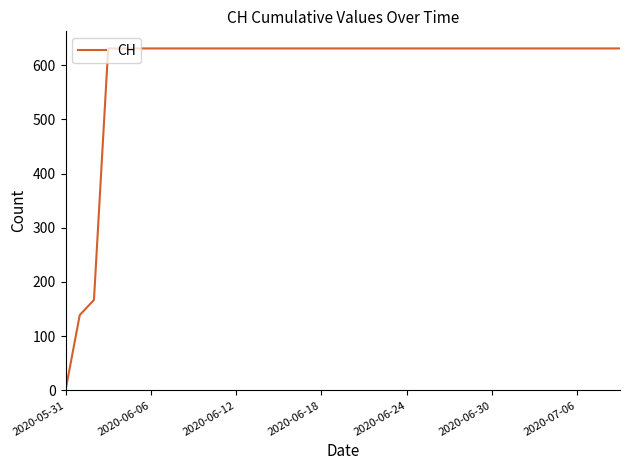

What is the maximum value shown in the chart?

631